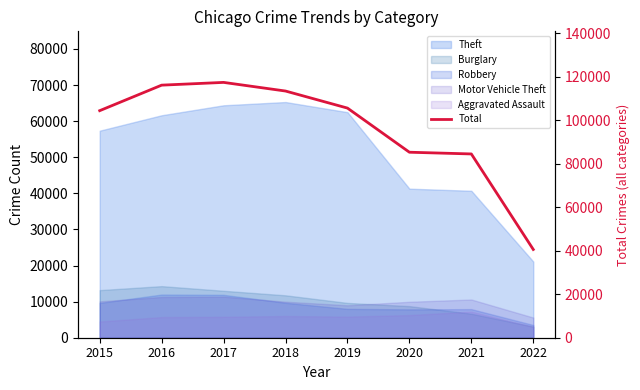

Which category has the highest value across all series?

2017